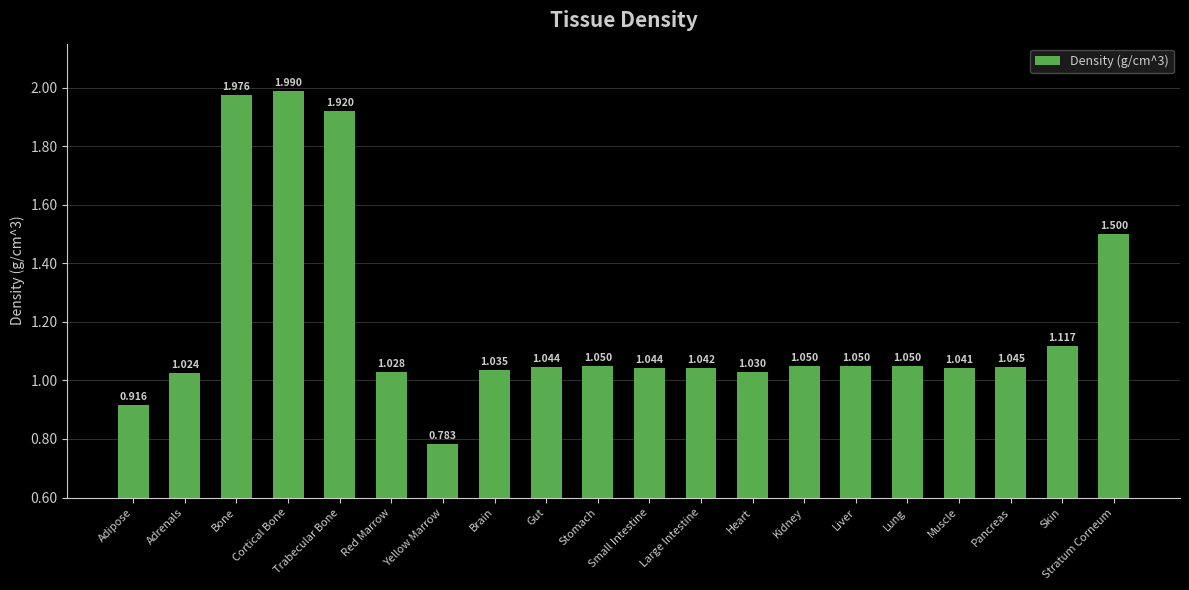

The value at Cortical Bone is 3.0. True or false?

False